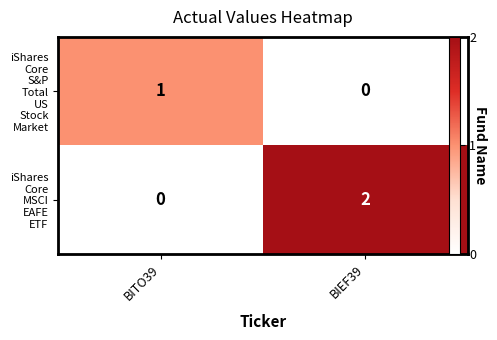

Which series changed the most between BITO39 and BIEF39?

iShares Core MSCI EAFE ETF